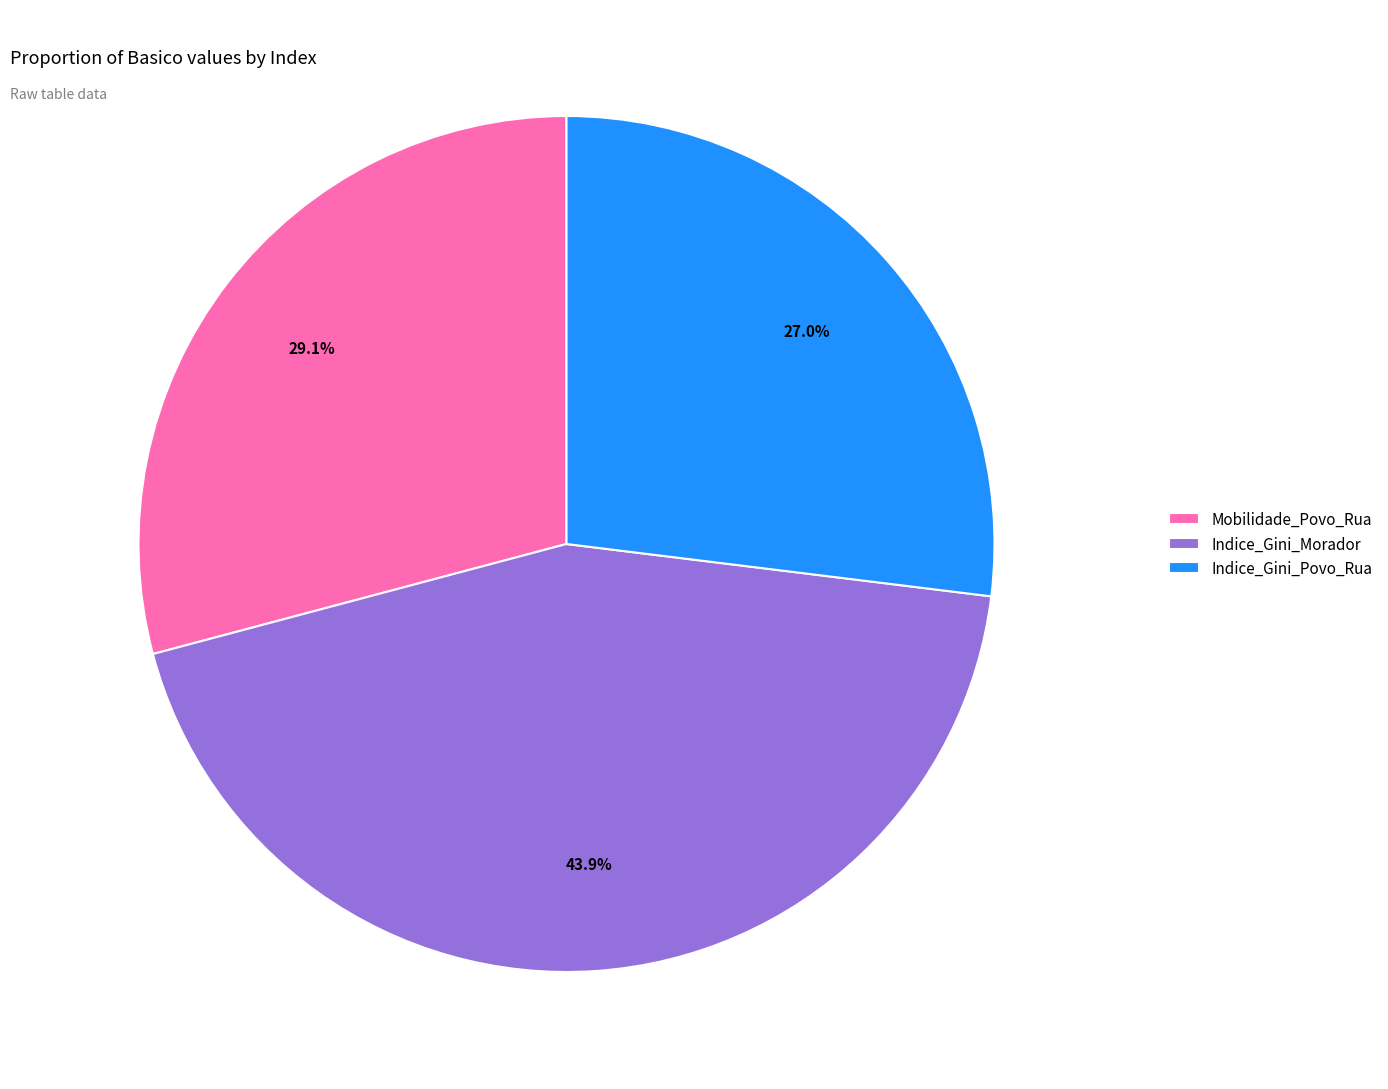

Rank the categories by value from lowest to highest.

Indice_Gini_Povo_Rua, Mobilidade_Povo_Rua, Indice_Gini_Morador